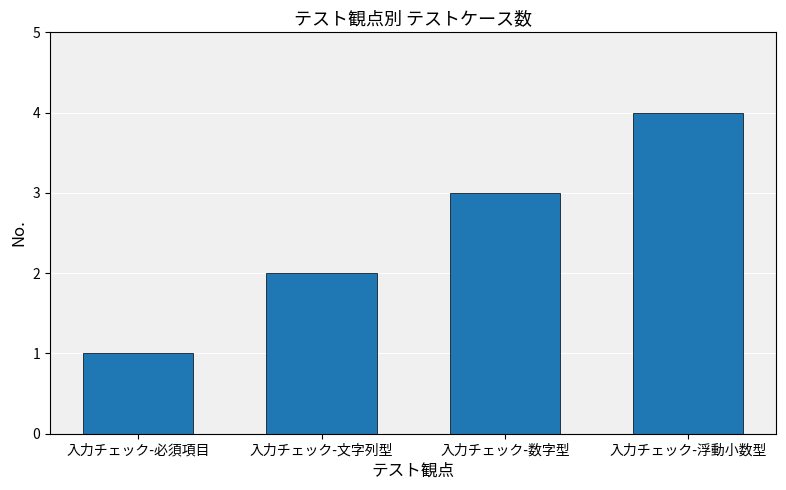

List the labels in order of value, smallest first.

入力チェック-必須項目, 入力チェック-文字列型, 入力チェック-数字型, 入力チェック-浮動小数型